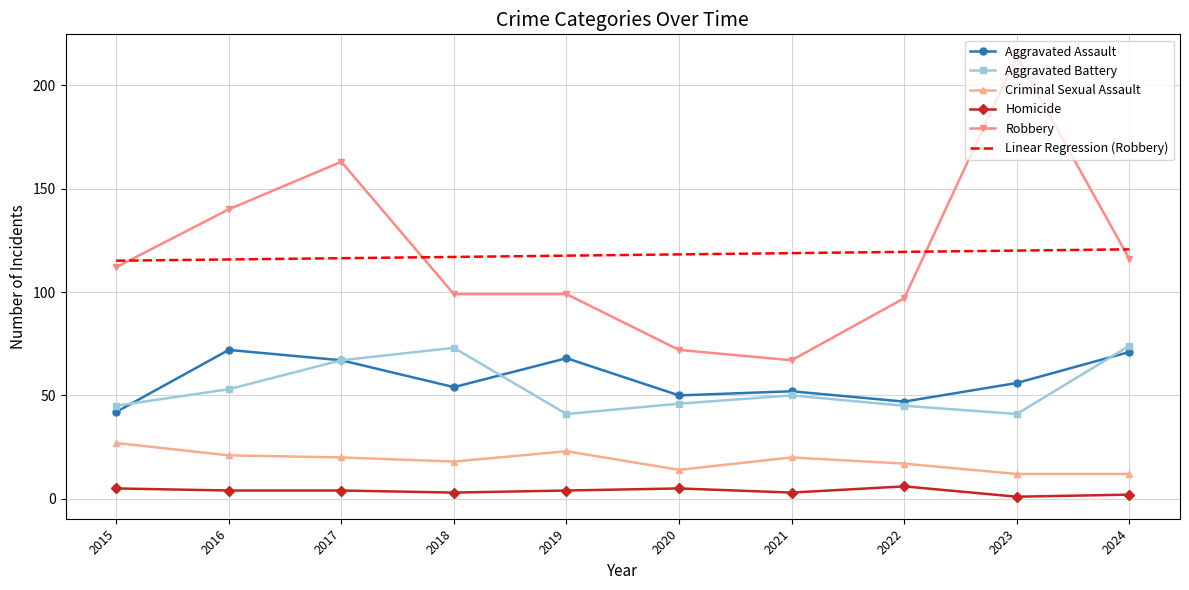

True or false: Criminal Sexual Assault has a value of 5.6 at 2020.

False